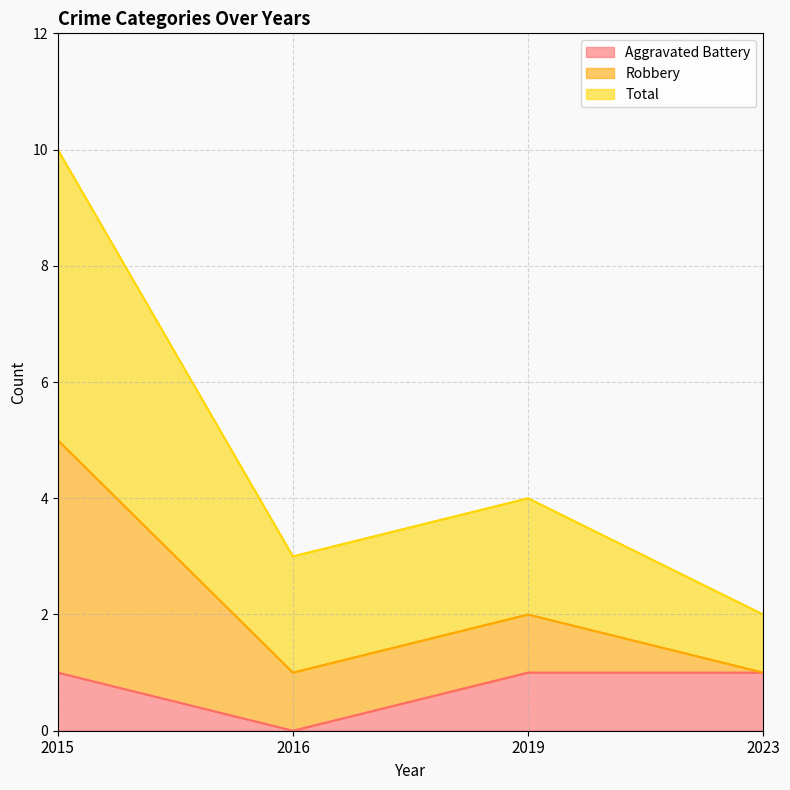

Reading left to right, list the values for the Aggravated Battery series.

2015=1	2016=0	2019=1	2023=1